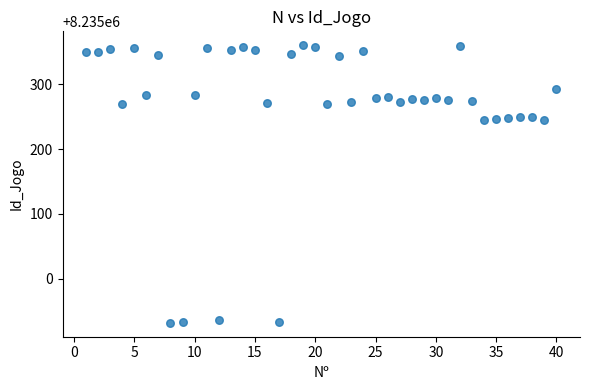

What is the range of X values (max minus min)?

39